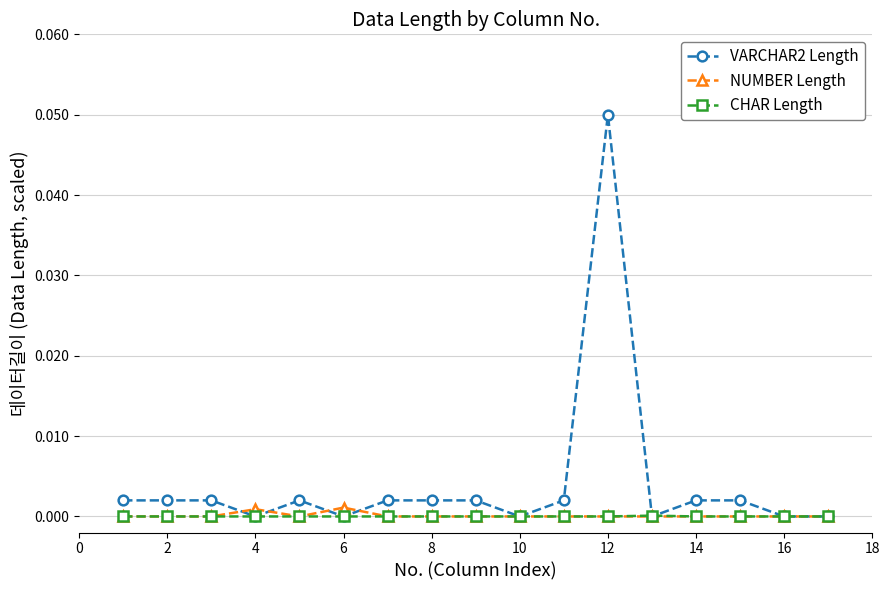

Which series has the largest range (max minus min)?

VARCHAR2 Length